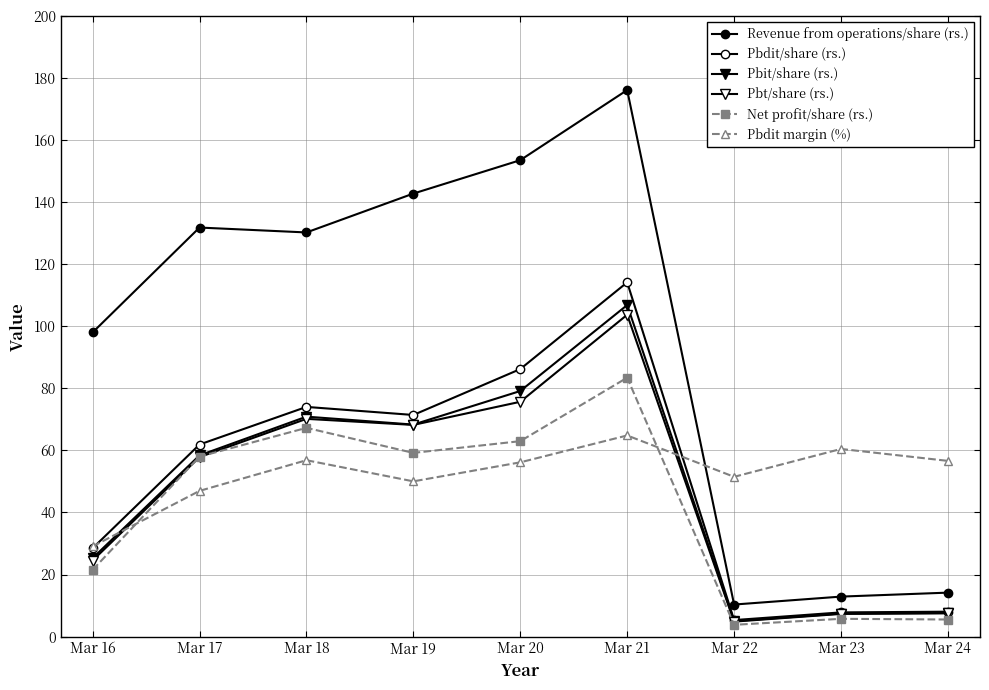

In Revenue from operations/share (rs.), how many points are lower than both neighbors (excluding endpoints)?

2